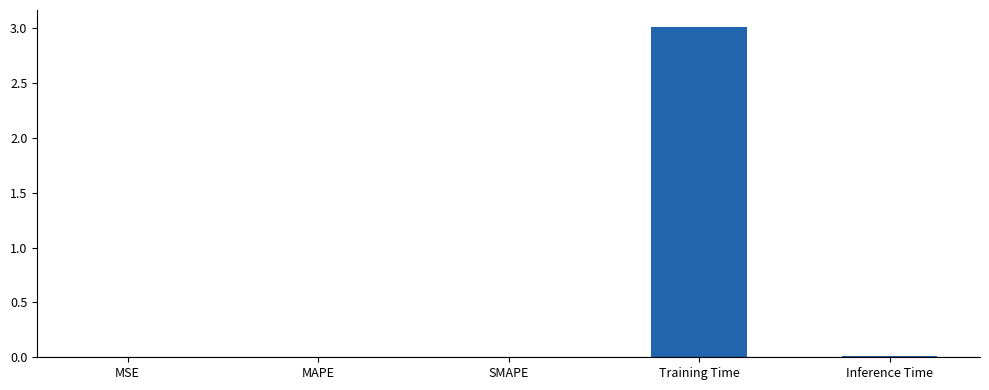

The chart shows a value of 3.0 at Training Time. True or false?

True